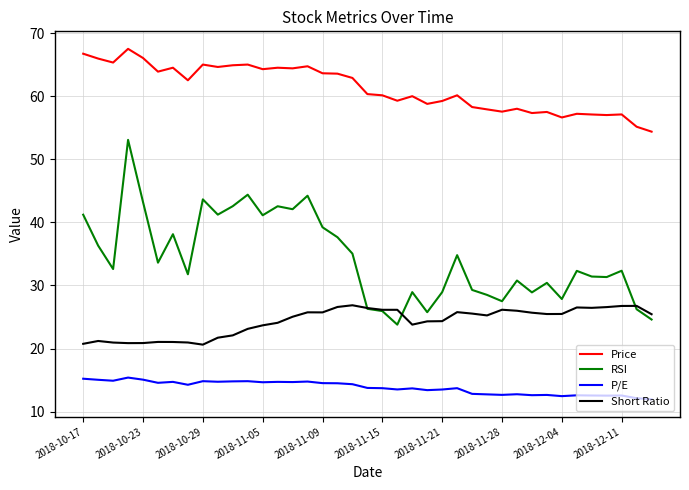

Which series has the largest total across all categories?

Price